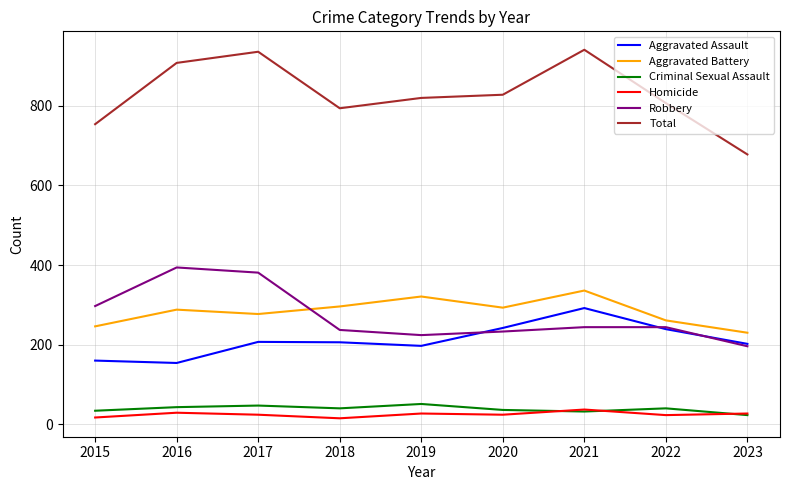

The value of Total at 2023 is 678. True or false?

True